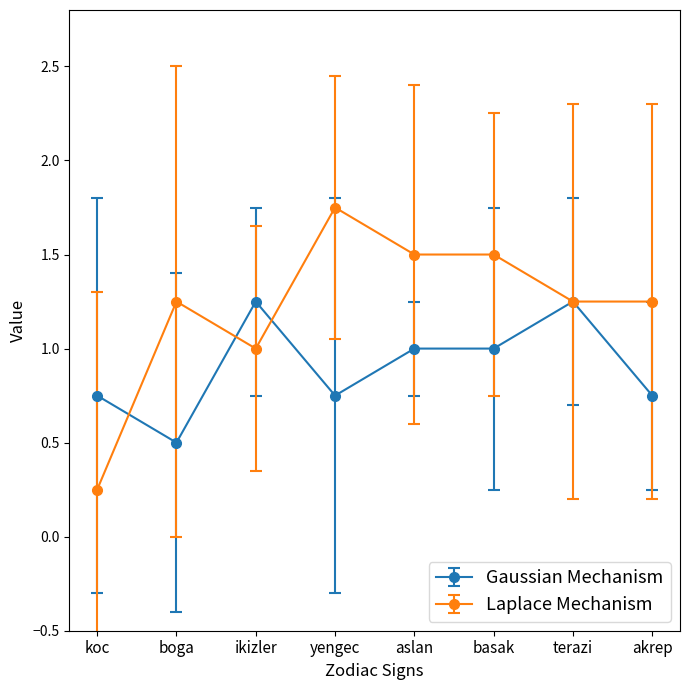

The Gaussian Mechanism series shows 1.1 at yengec. True or false?

False